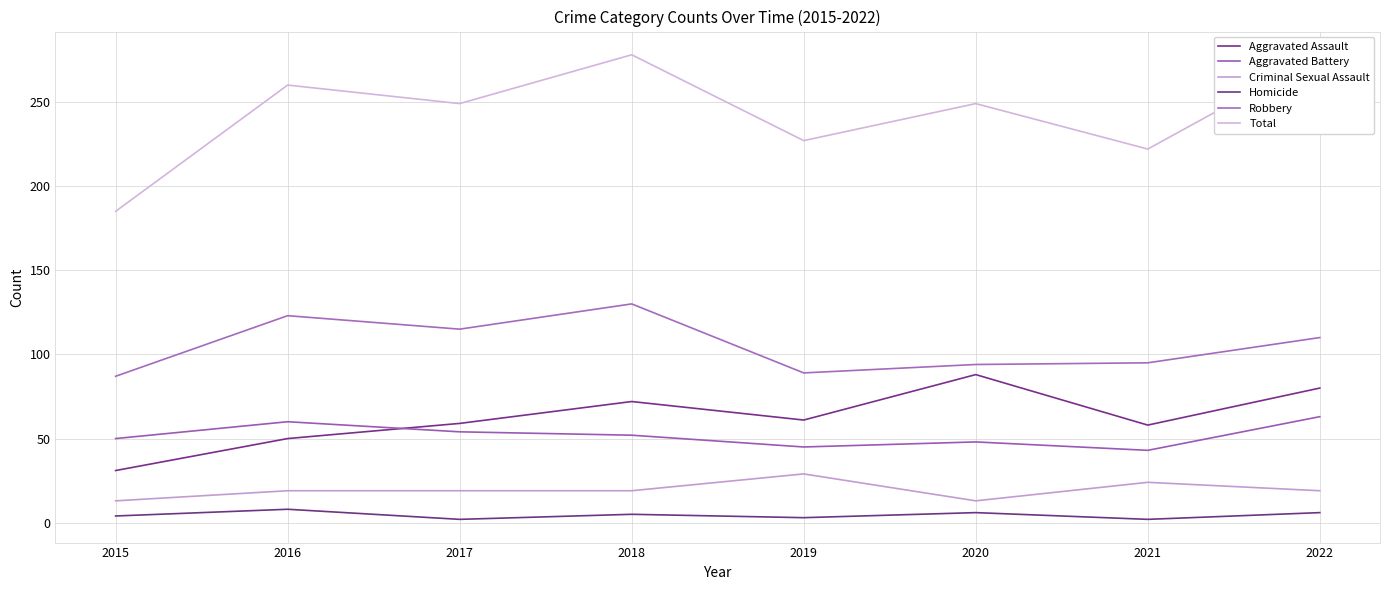

What are all the series names shown in the legend?

Aggravated Assault, Aggravated Battery, Criminal Sexual Assault, Homicide, Robbery, Total